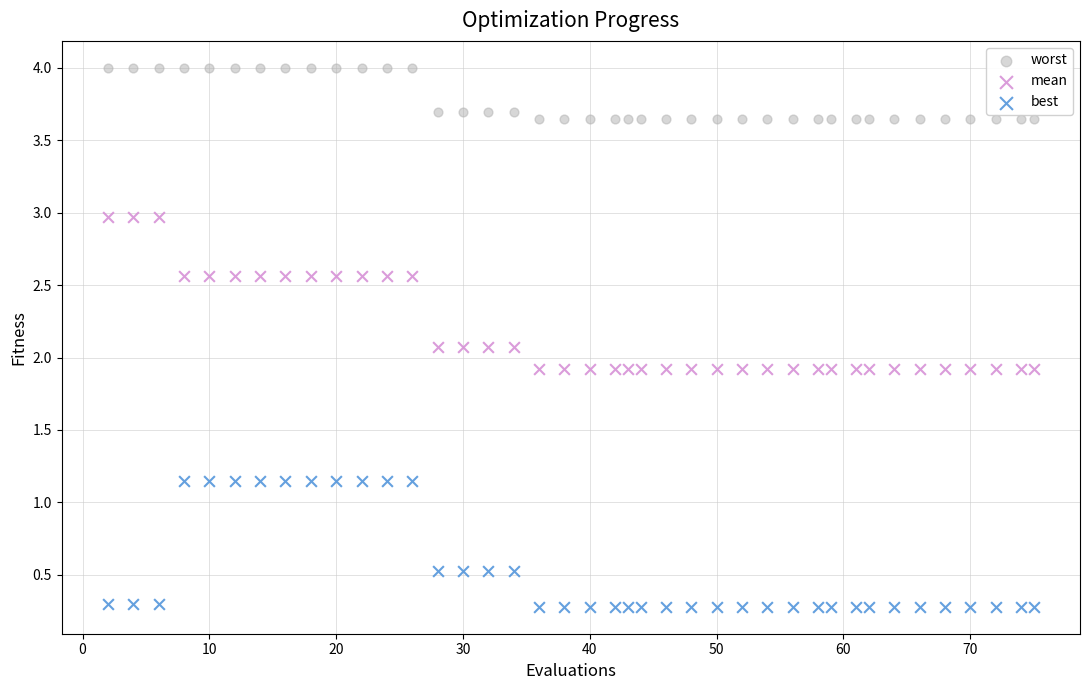

Across all data points, what is the range of Y values (max minus min)?

3.7